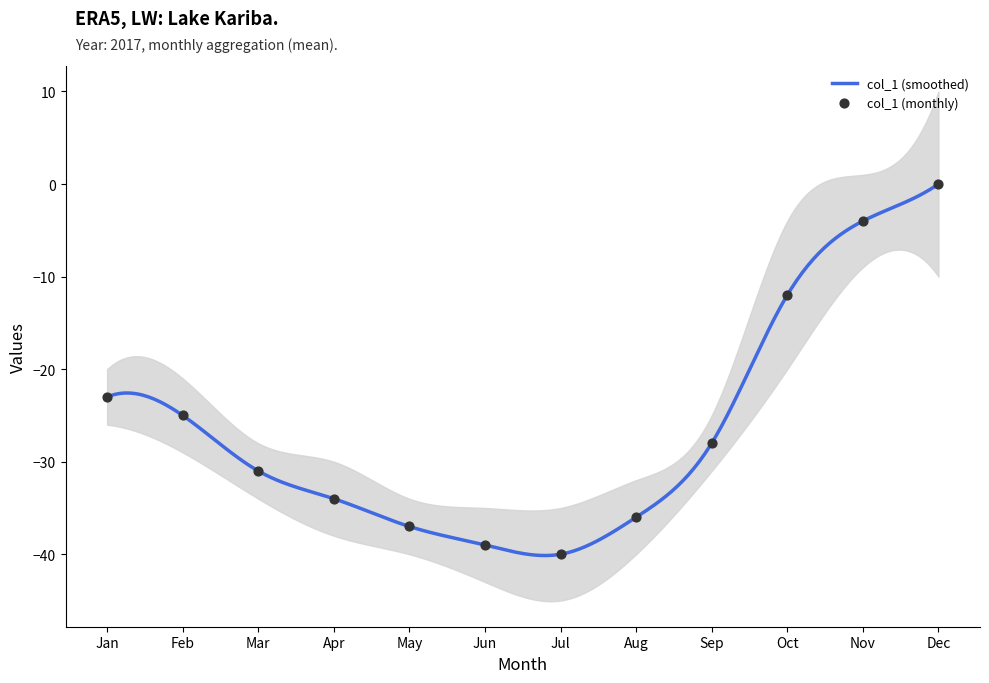

Between 8 and 15, which is larger?

15